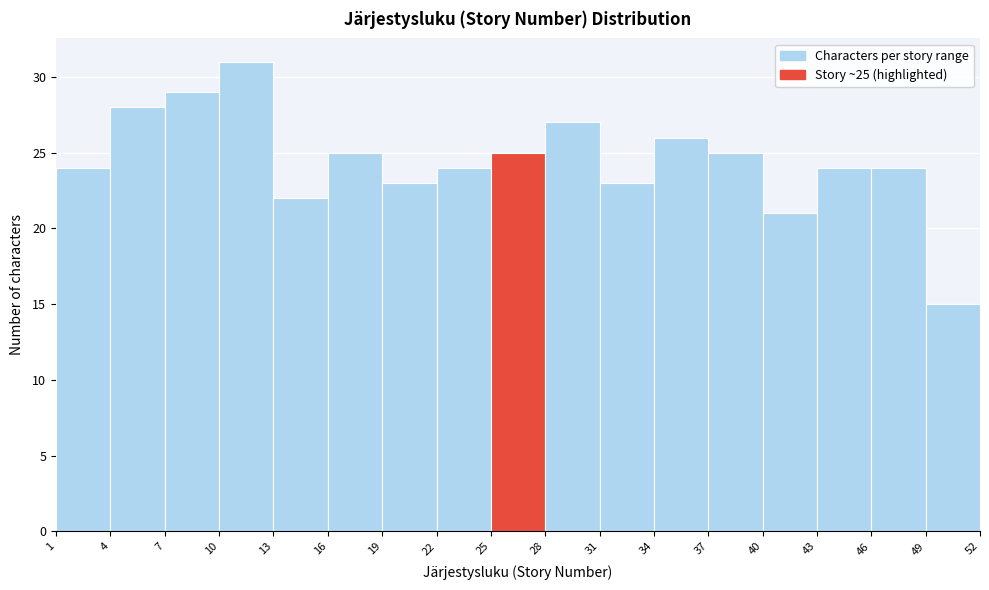

Which range on the x-axis has the tallest bar?

10 to 13